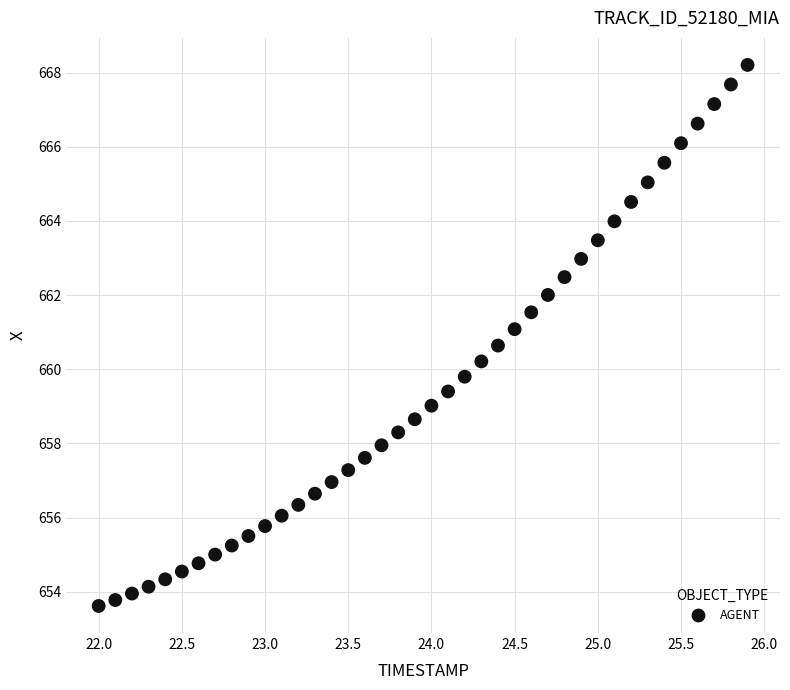

What is the range of Y values (max minus min)?

14.6